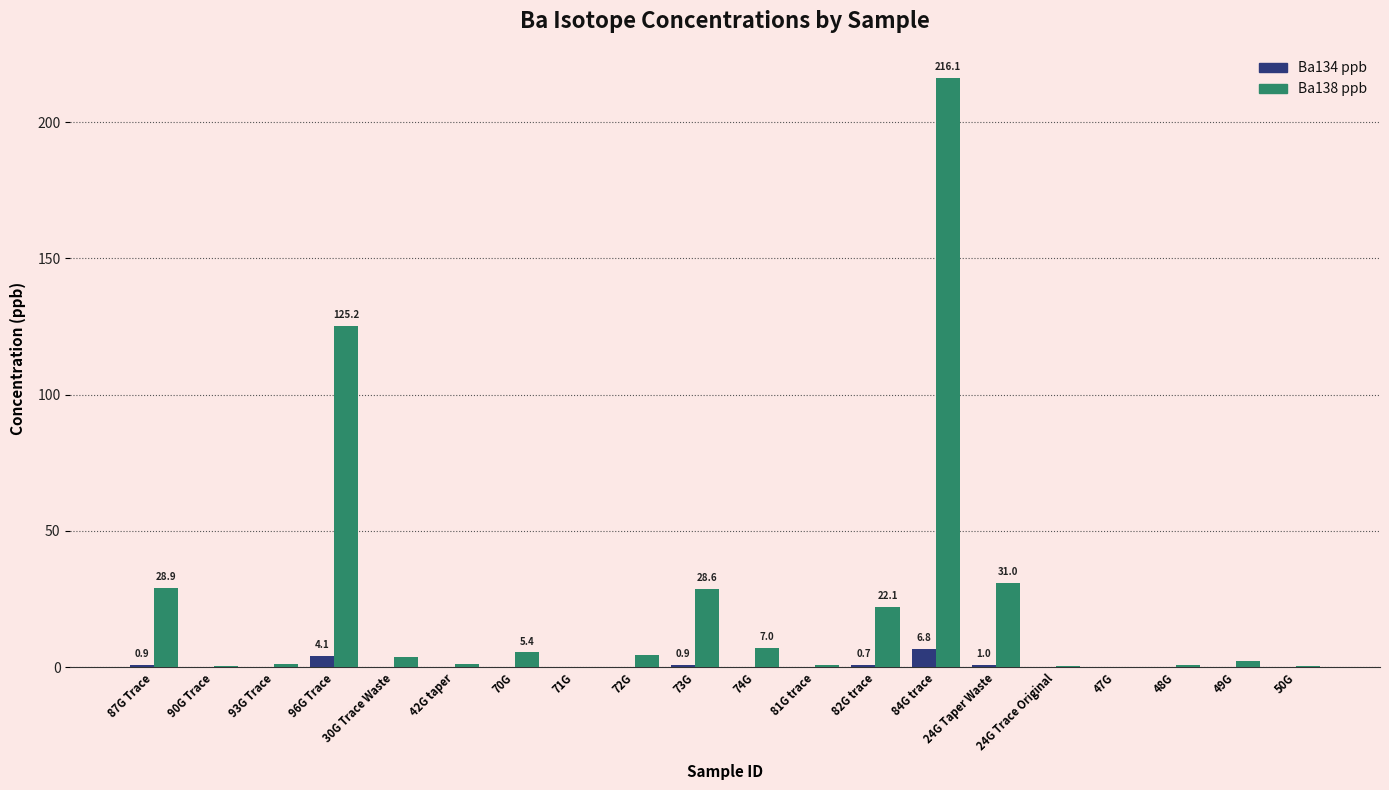

What is the sum of all Ba138 ppb values?

480.5